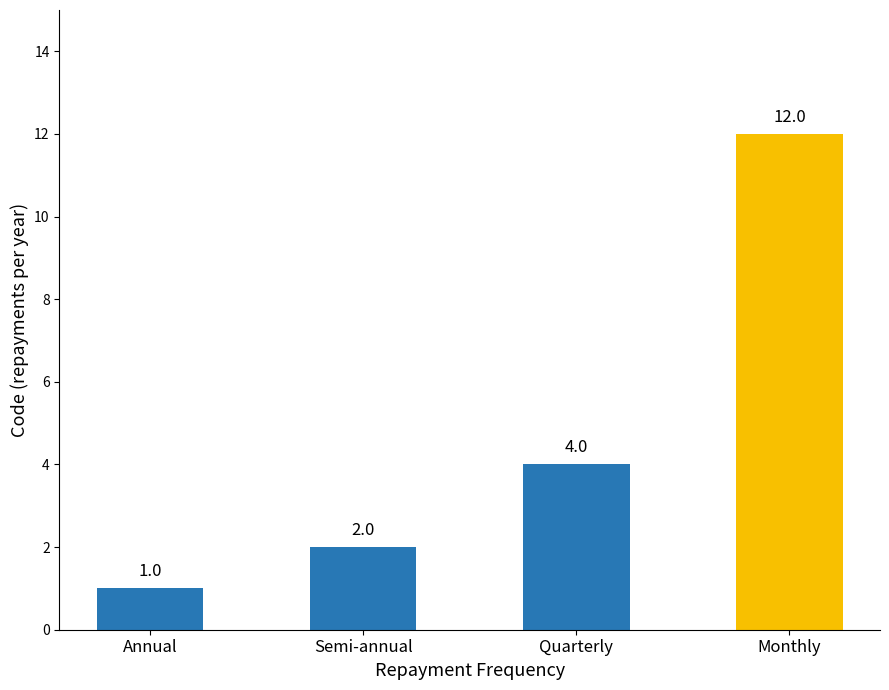

Reading left to right, list all the values displayed in this chart.

Annual=1	Semi-annual=2	Quarterly=4	Monthly=12